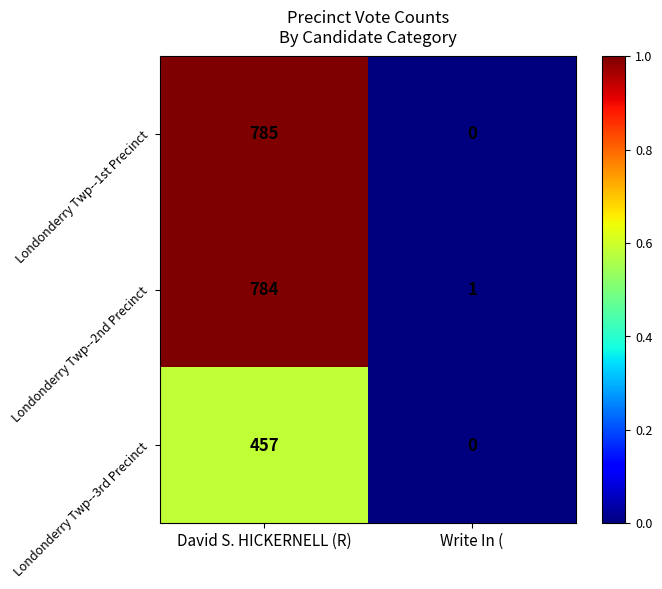

Rank the categories by Londonderry Twp--1st Precinct value from lowest to highest.

Write In (, David S. HICKERNELL (R)